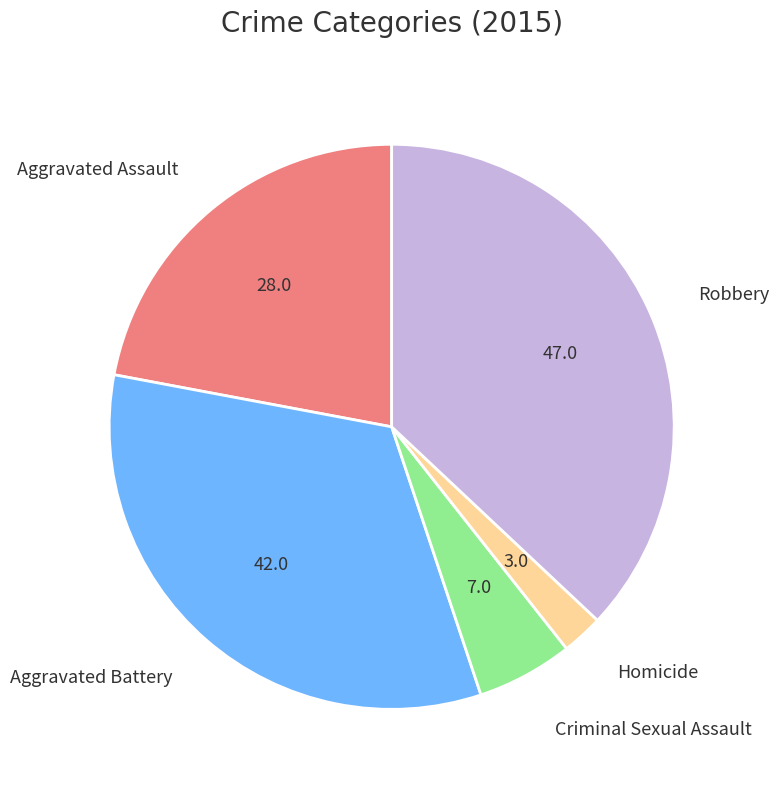

Is there any slice that represents more than half of the pie?

No